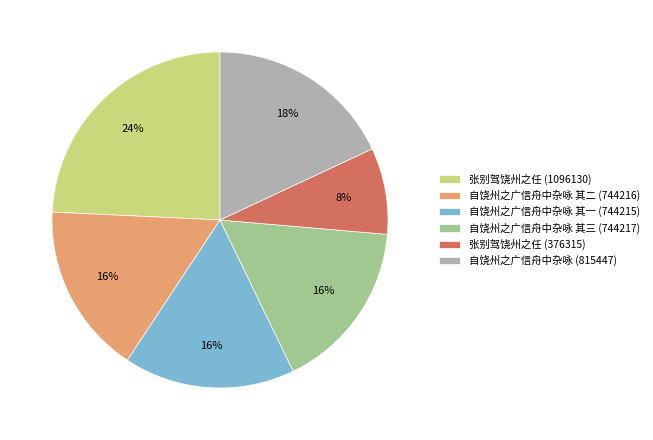

Is there any slice that represents more than half of the pie?

No